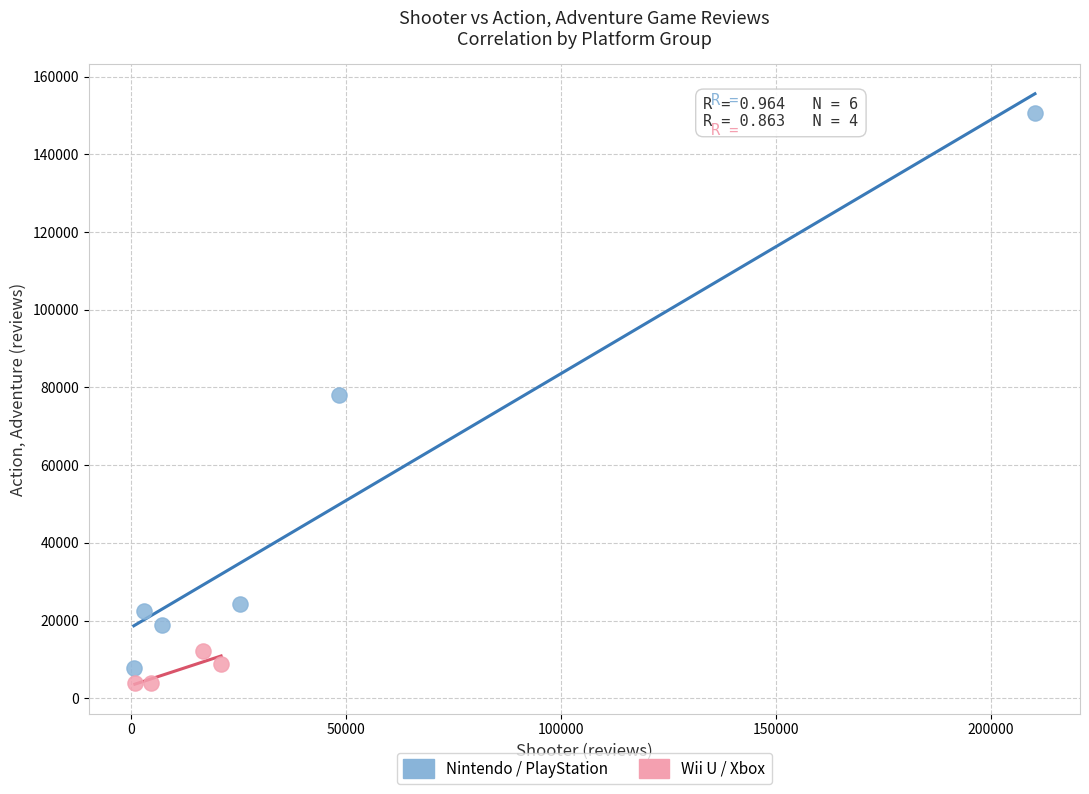

Which series has the largest Y range (max minus min)?

Nintendo / PlayStation